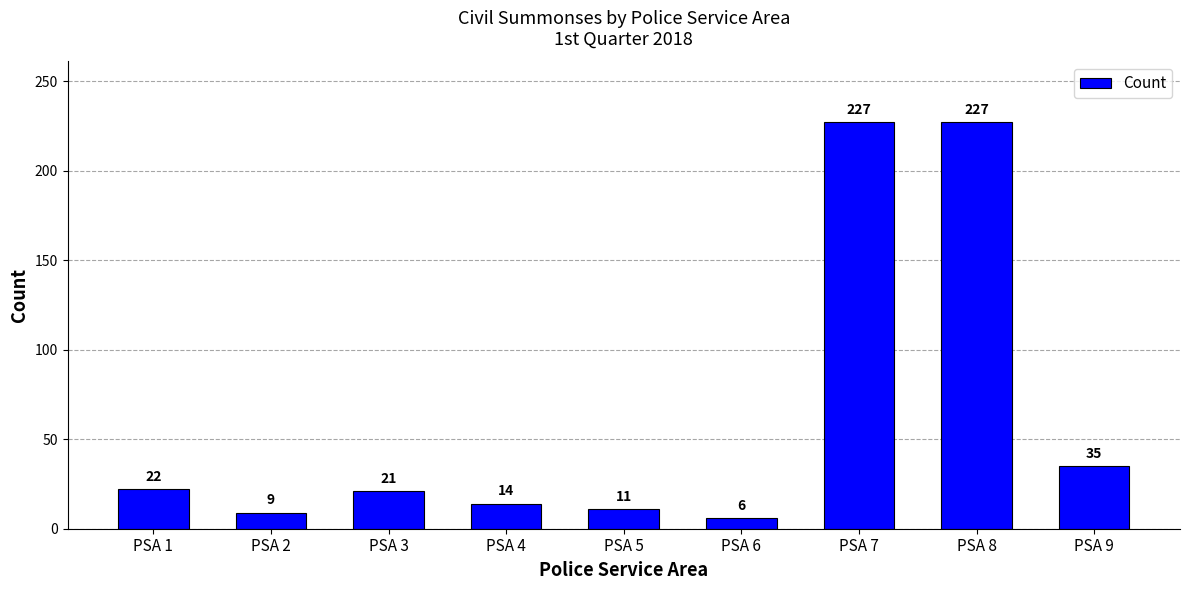

What is the change in value from PSA 2 to PSA 3?

+12